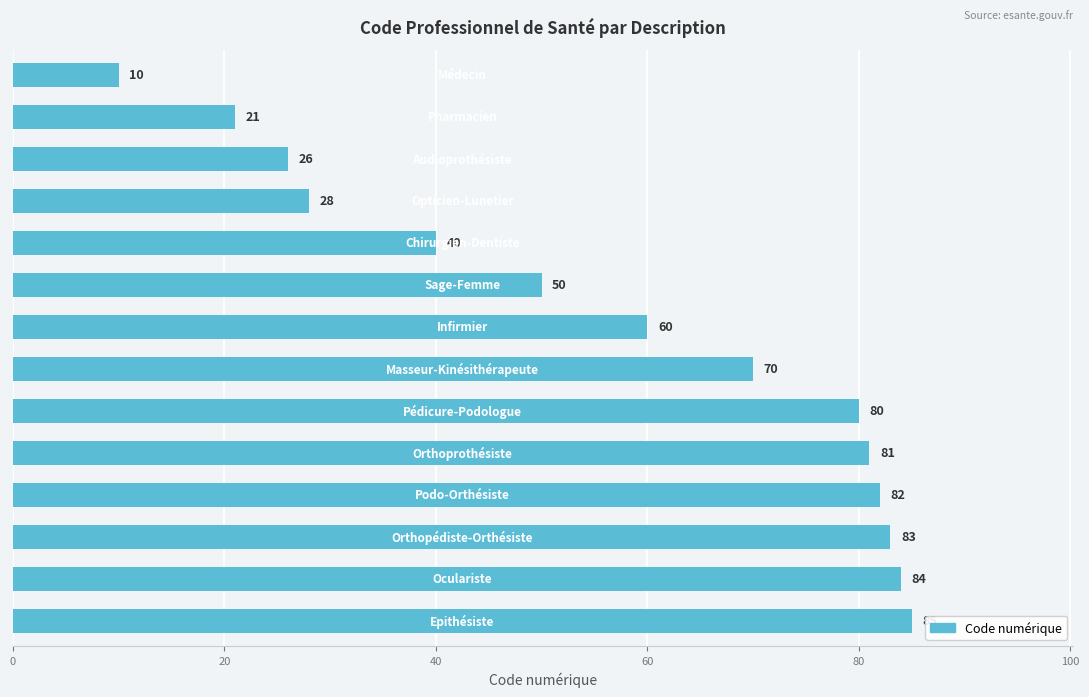

Reading bottom to top, extract all data points from this chart.

85	84	83	82	81	80	70	60	50	40	28	26	21	10